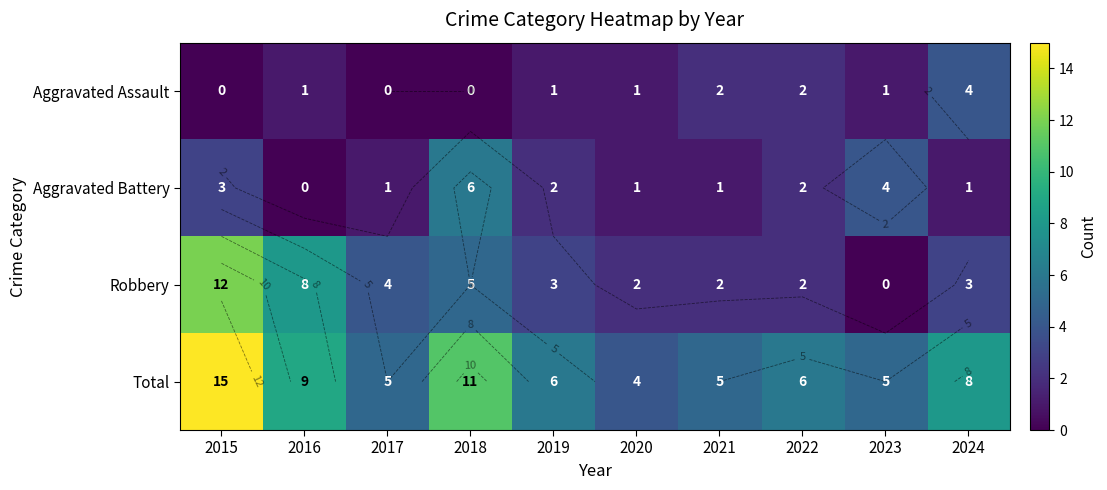

What is the difference between the highest and lowest values at 2021?

4